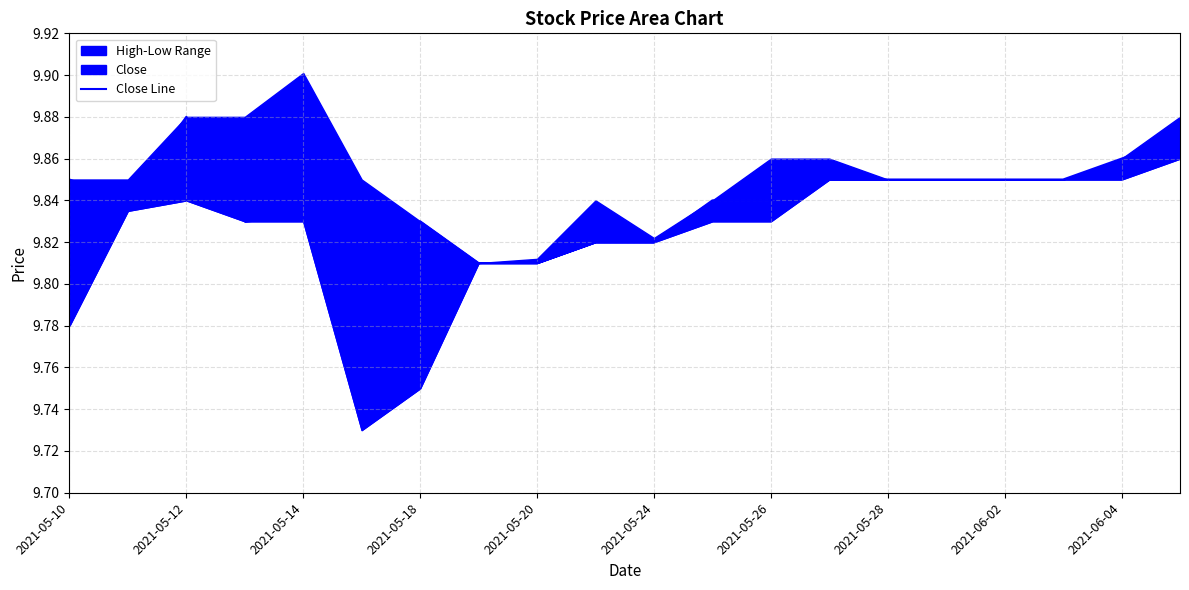

True or false: the data has more than 2 interior local peaks.

True